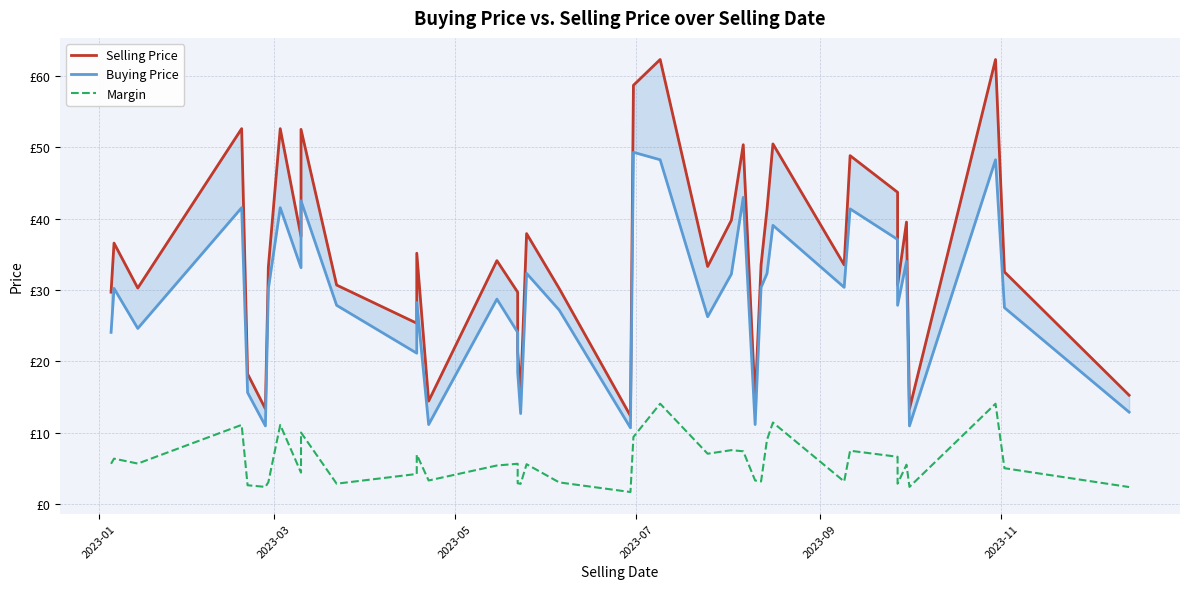

Which series has the largest total across all categories?

Selling Price